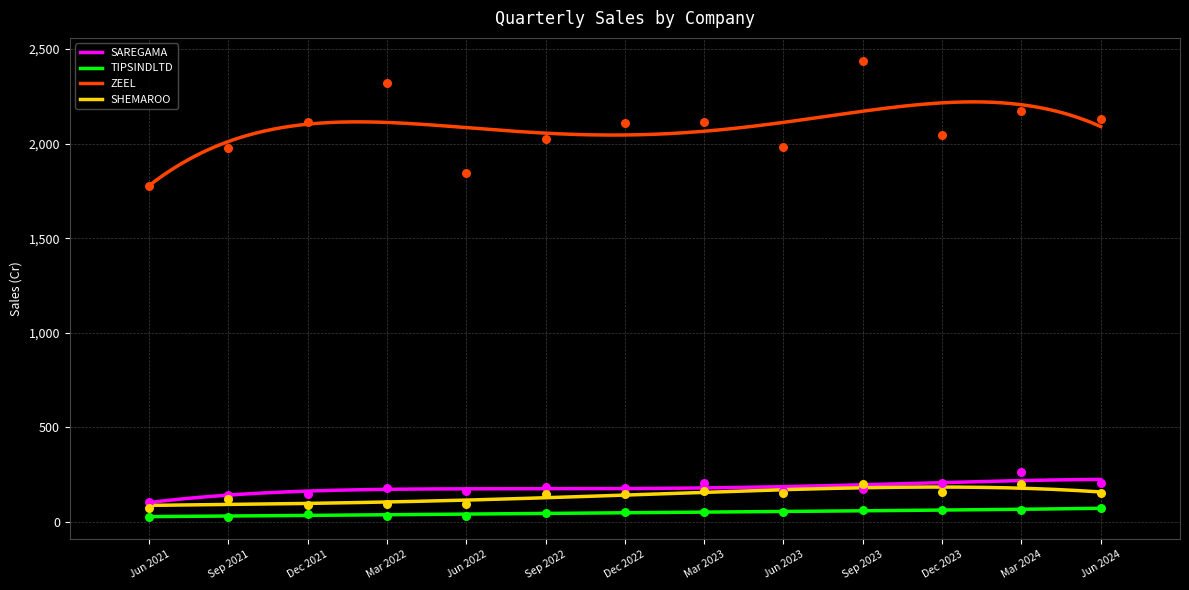

Which series has the widest spread of Y values?

ZEEL